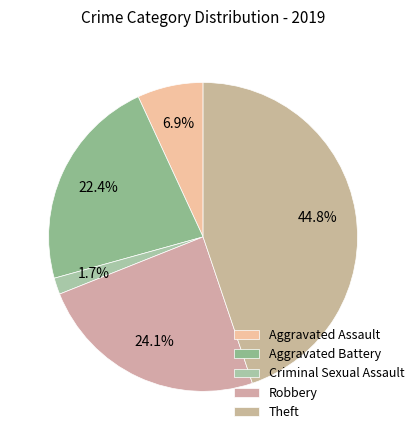

Between Aggravated Battery and Aggravated Assault, which is larger?

Aggravated Battery